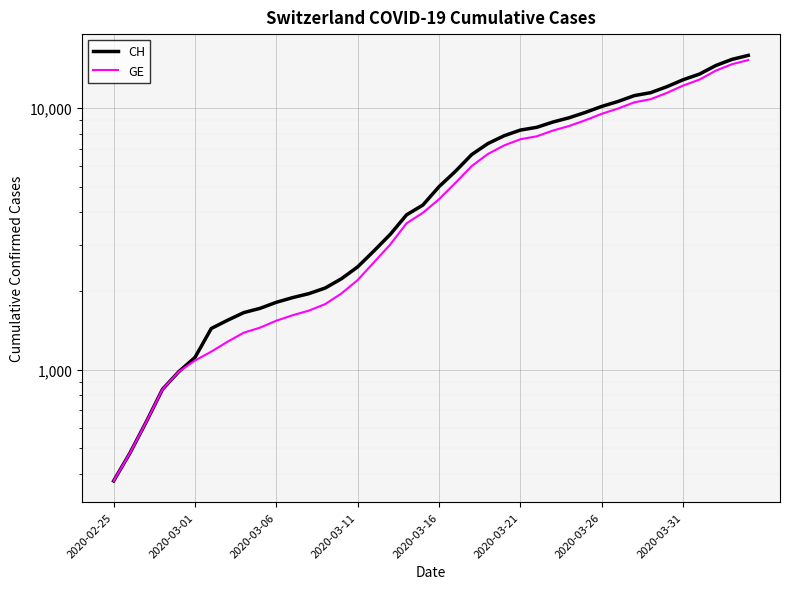

Is it true that GE equals 3063 at 31?

False